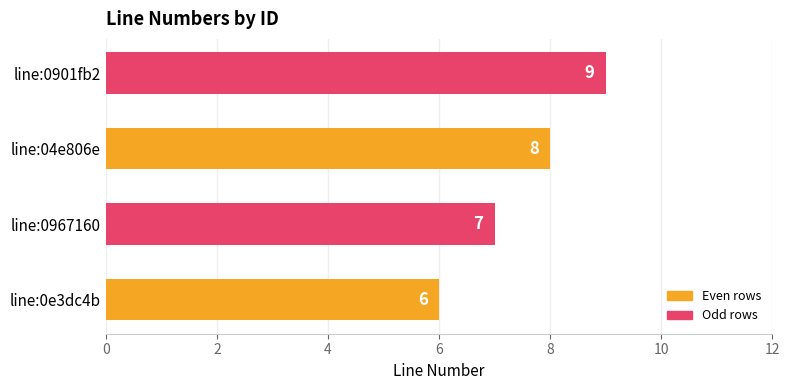

Which has a higher value, line:0e3dc4b or line:04e806e?

line:04e806e